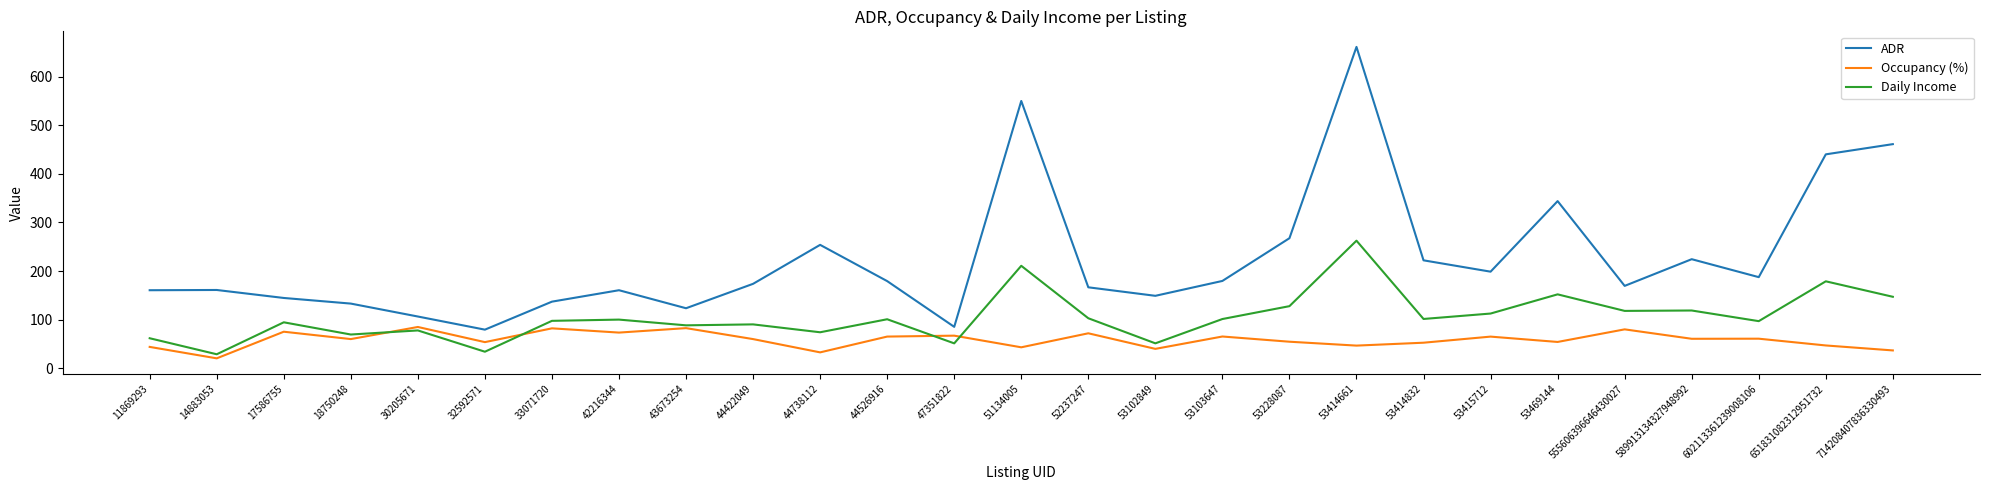

What are all the series names shown in the legend?

ADR, Occupancy (%), Daily Income